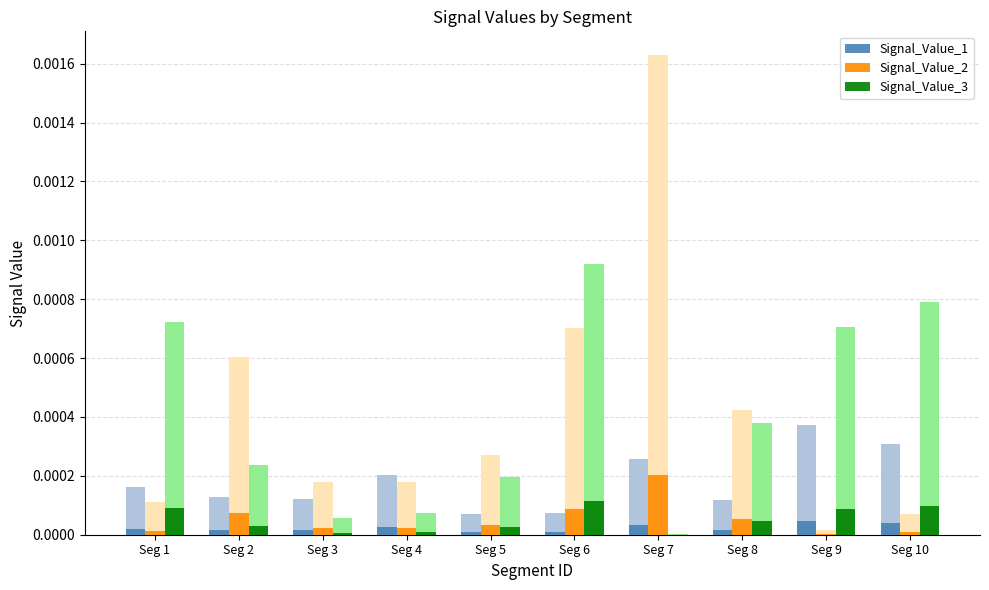

How many bars are there in total?

30